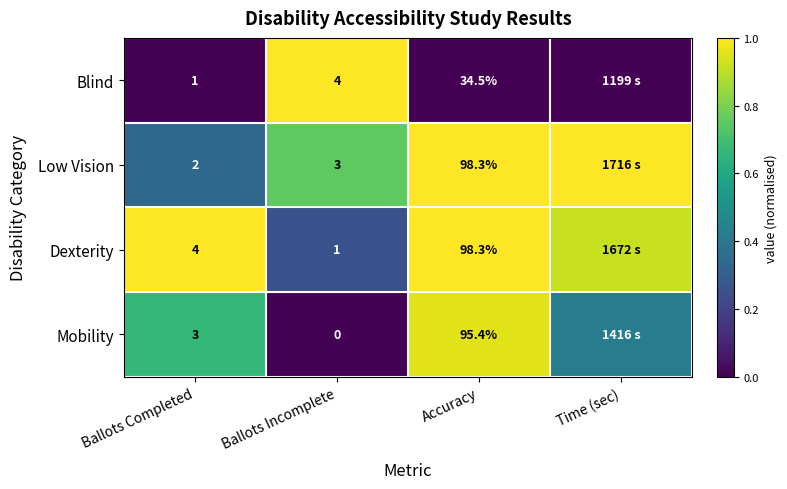

Is the value of Blind at Ballots Incomplete greater than the value of Mobility at Ballots Completed?

Yes